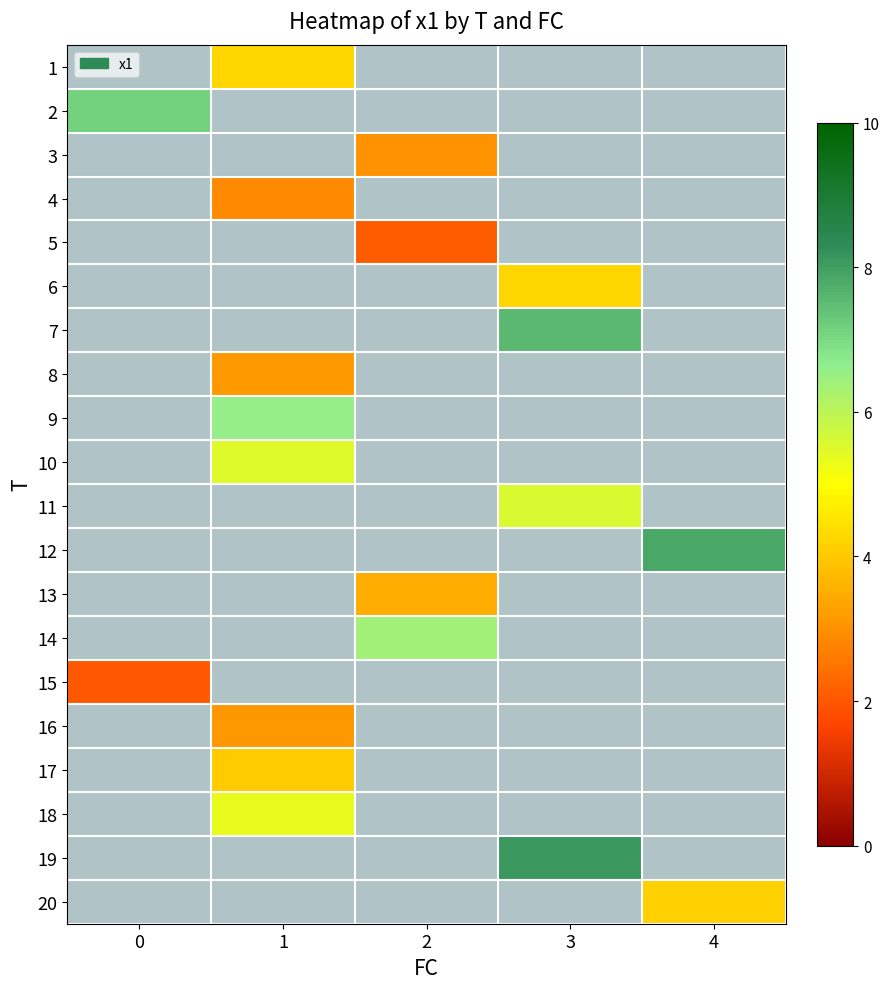

Is the value of row_4 at 4 greater than the value of row_19 at 3?

No